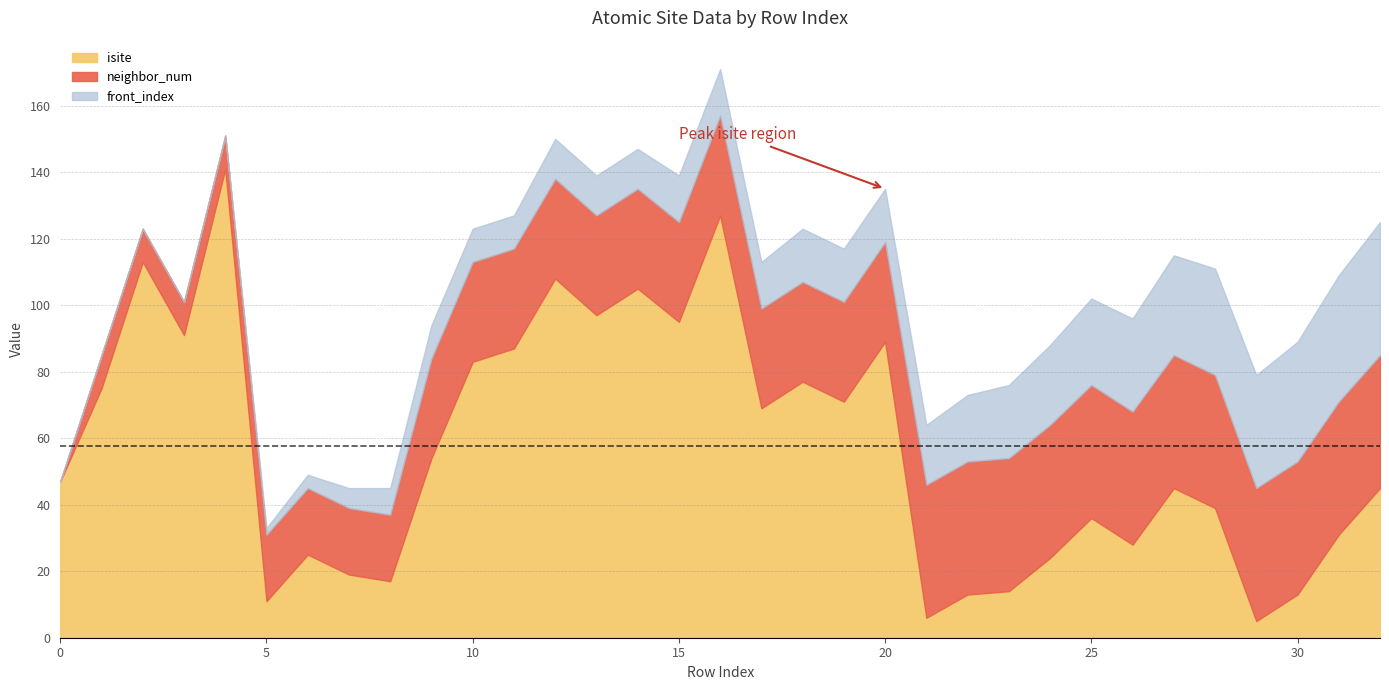

True or false: front_index has more than 1 interior local peaks.

False